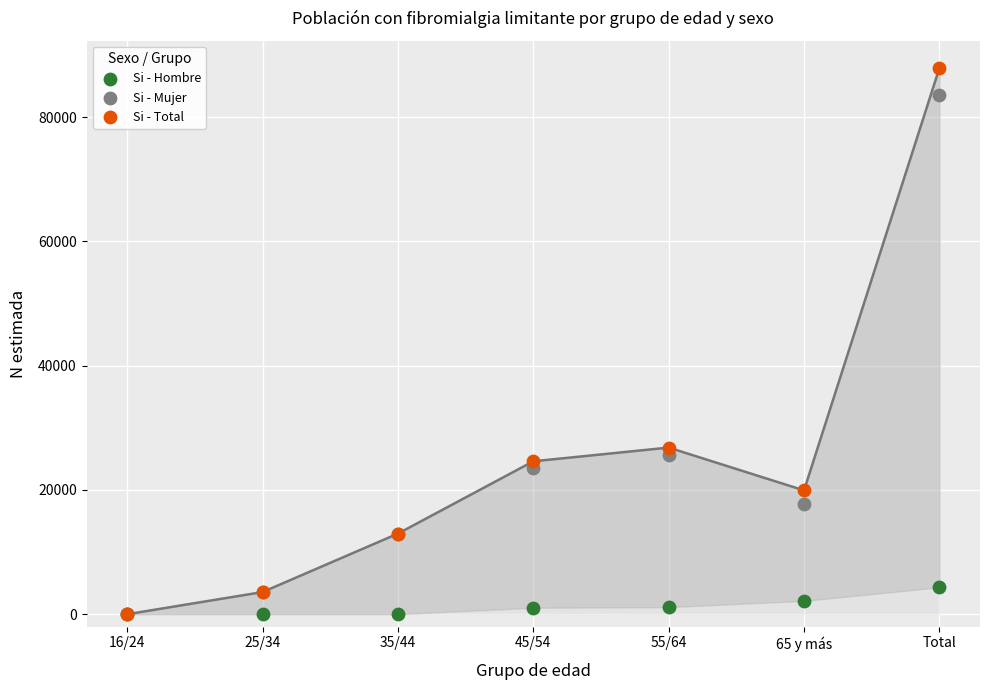

In the Si - Mujer series, what Y value is closest to 41787?

25678